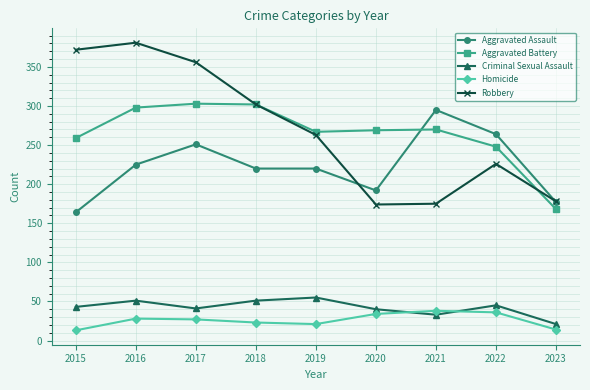

How many distinct data groups are displayed?

5